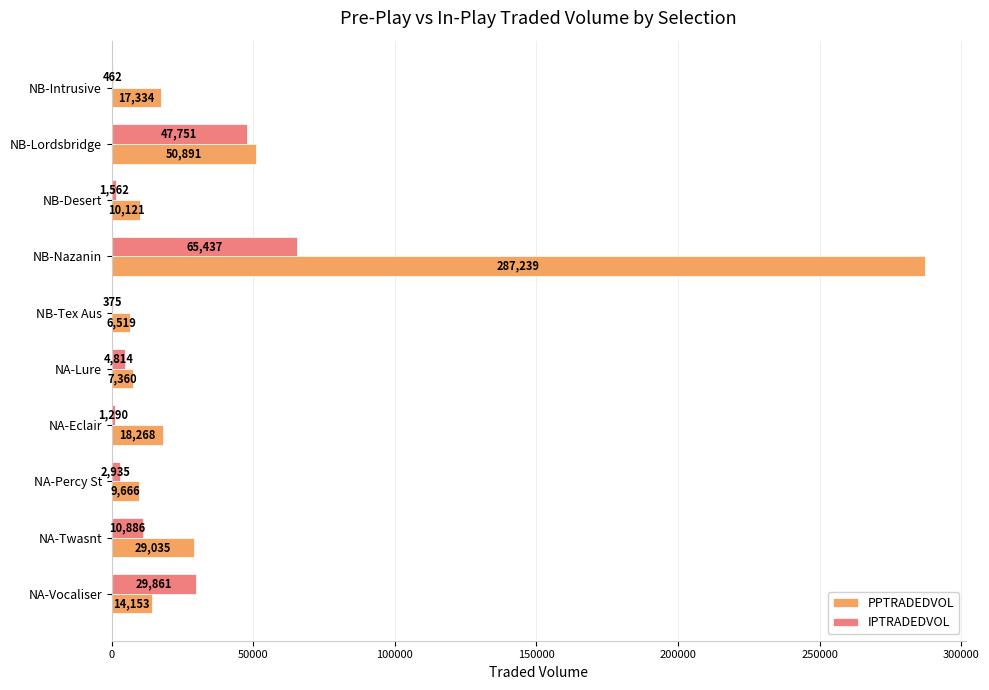

What is the highest value of the PPTRADEDVOL series?

287238.7